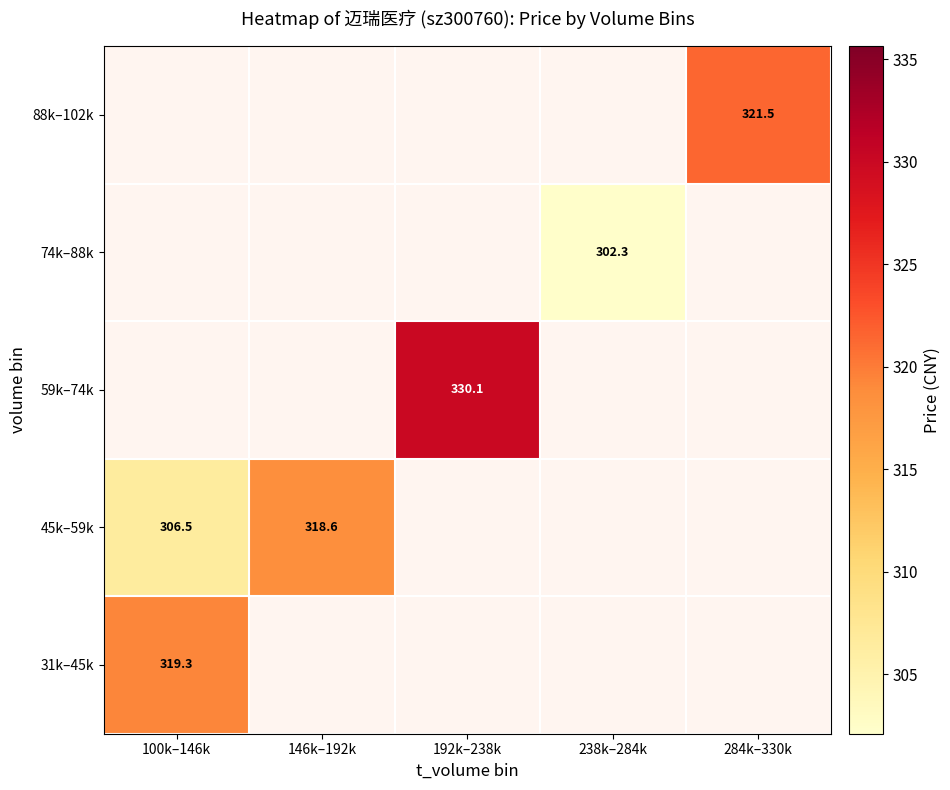

True or false: 45k–59k has a value of 487.5 at 146k–192k.

False